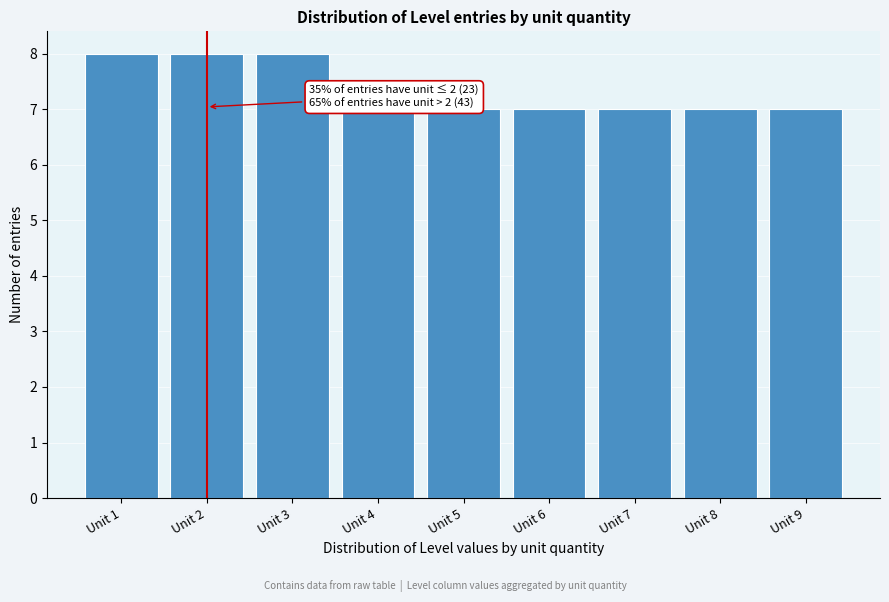

Reading left to right, what are all the values shown in this chart?

Unit 1=8	Unit 2=8	Unit 3=8	Unit 4=7	Unit 5=7	Unit 6=7	Unit 7=7	Unit 8=7	Unit 9=7